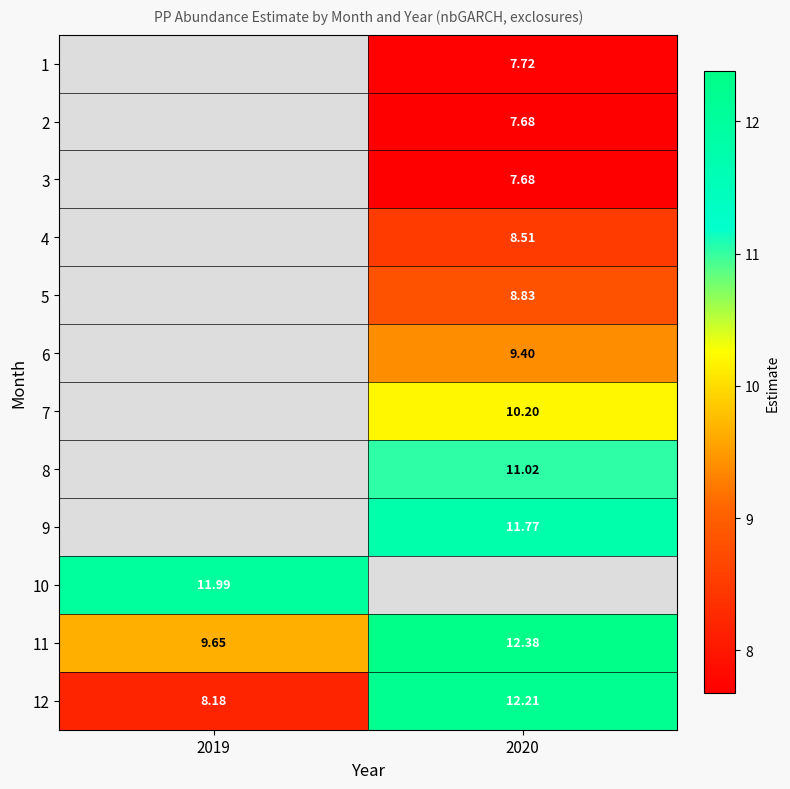

Where does the 5 series first go above 8?

2020